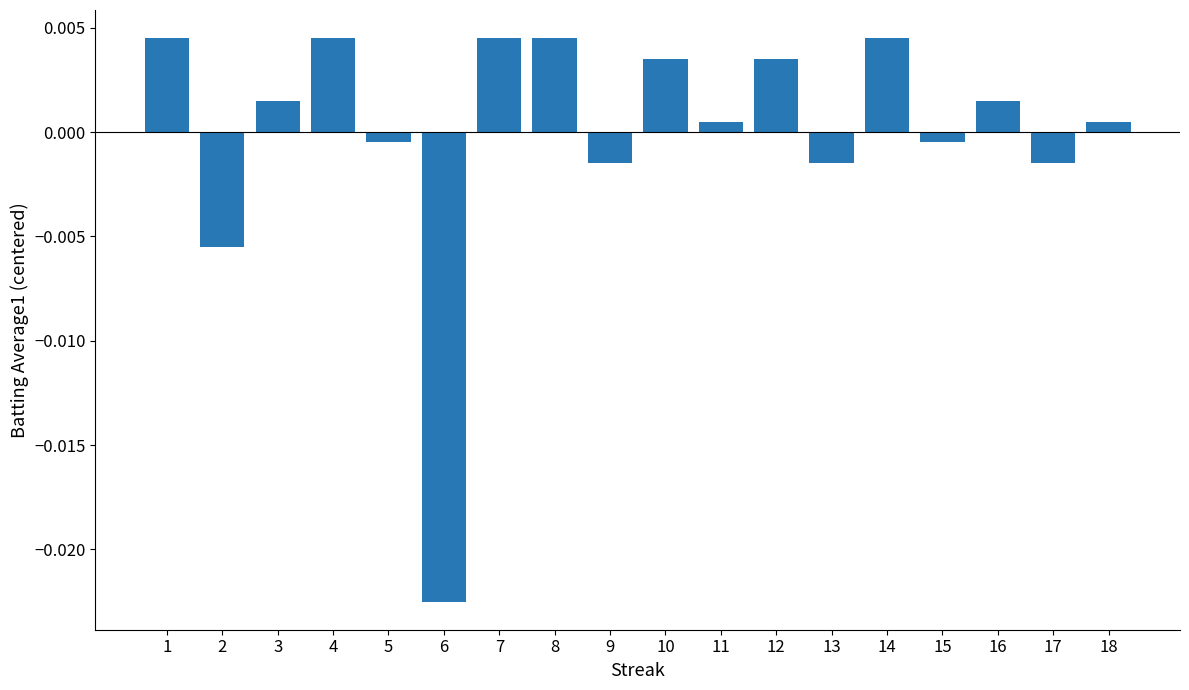

Which label corresponds to the smallest value in the chart?

6